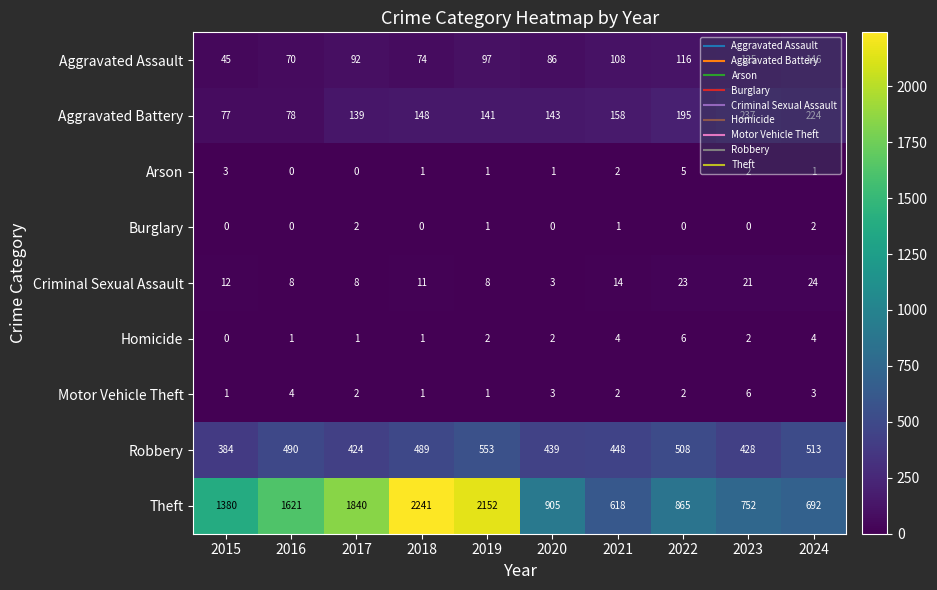

What is the maximum value shown in the chart?

2241